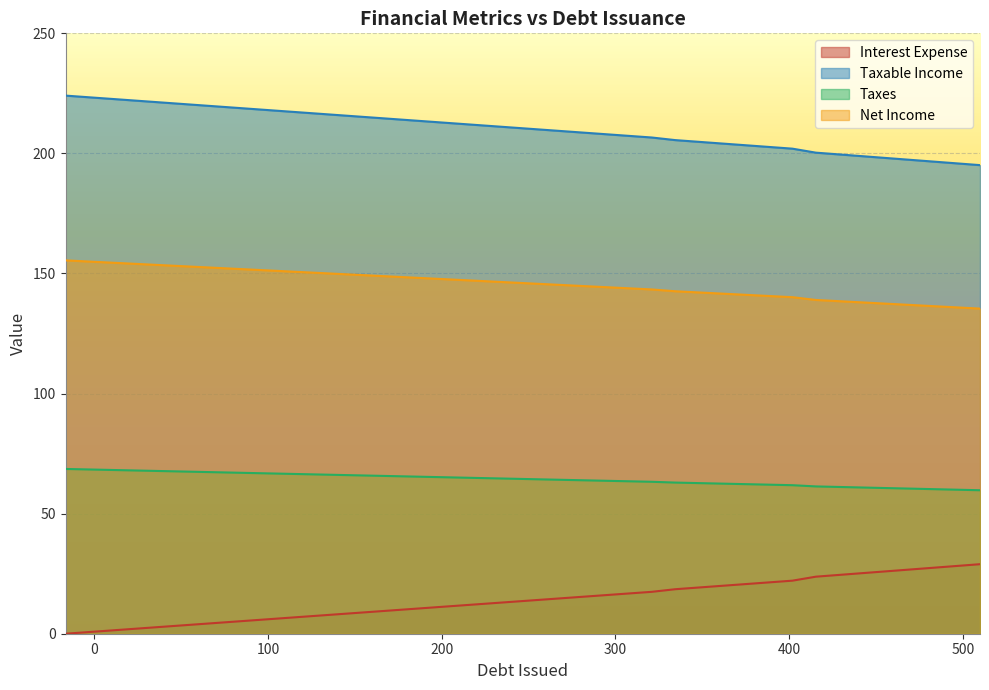

What is the greatest value displayed?

224.1